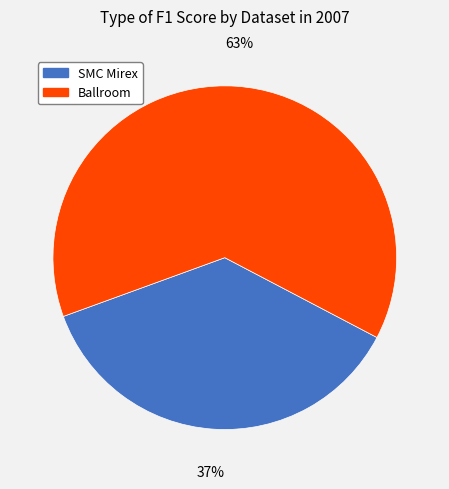

Rank the categories by value from lowest to highest.

SMC Mirex, Ballroom